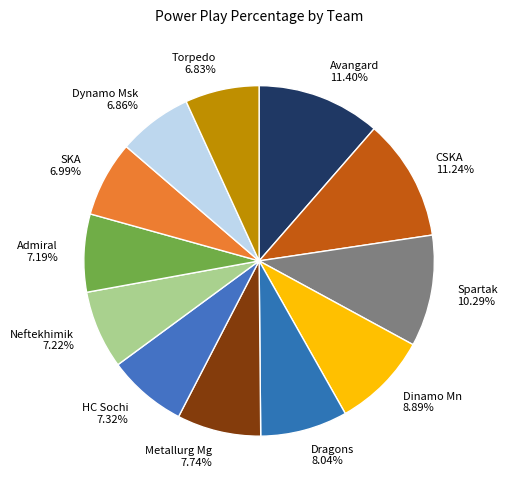

Count the number of slices in the pie.

12